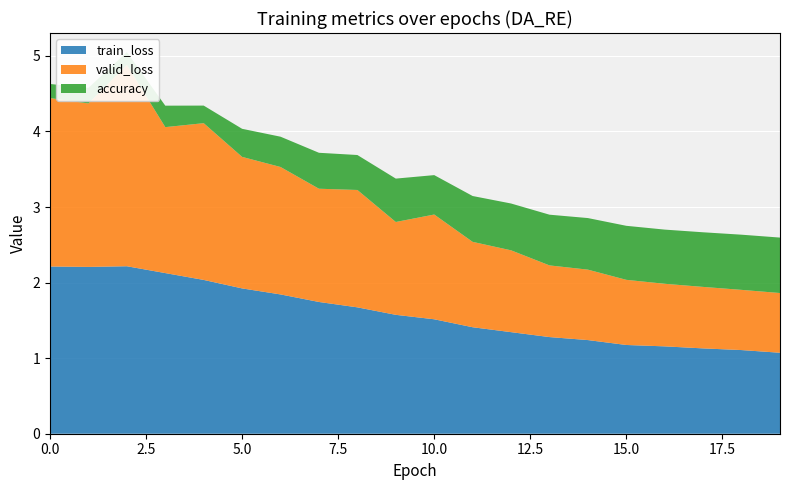

Reading right to left, extract all data points from this chart.

train_loss: 19=1.1	18=1.1	17=1.1	16=1.2	15=1.2	14=1.2	13=1.3	12=1.3	11=1.4	10=1.5	9=1.6	8=1.7	7=1.7	6=1.8	5=1.9	4=2.0	3=2.1	2=2.2	1=2.2	0=2.2
valid_loss: 19=0.8	18=0.8	17=0.8	16=0.8	15=0.9	14=0.9	13=0.9	12=1.1	11=1.1	10=1.4	9=1.2	8=1.6	7=1.5	6=1.7	5=1.7	4=2.1	3=1.9	2=2.7	1=2.2	0=2.2
accuracy: 19=0.7	18=0.7	17=0.7	16=0.7	15=0.7	14=0.7	13=0.7	12=0.6	11=0.6	10=0.5	9=0.6	8=0.5	7=0.5	6=0.4	5=0.4	4=0.2	3=0.3	2=0.2	1=0.2	0=0.2